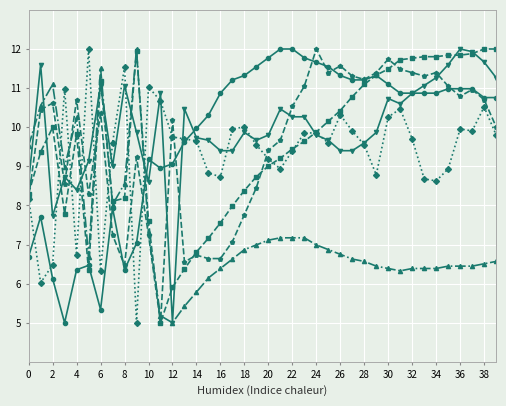

Does the chart have visible grid lines?

Yes